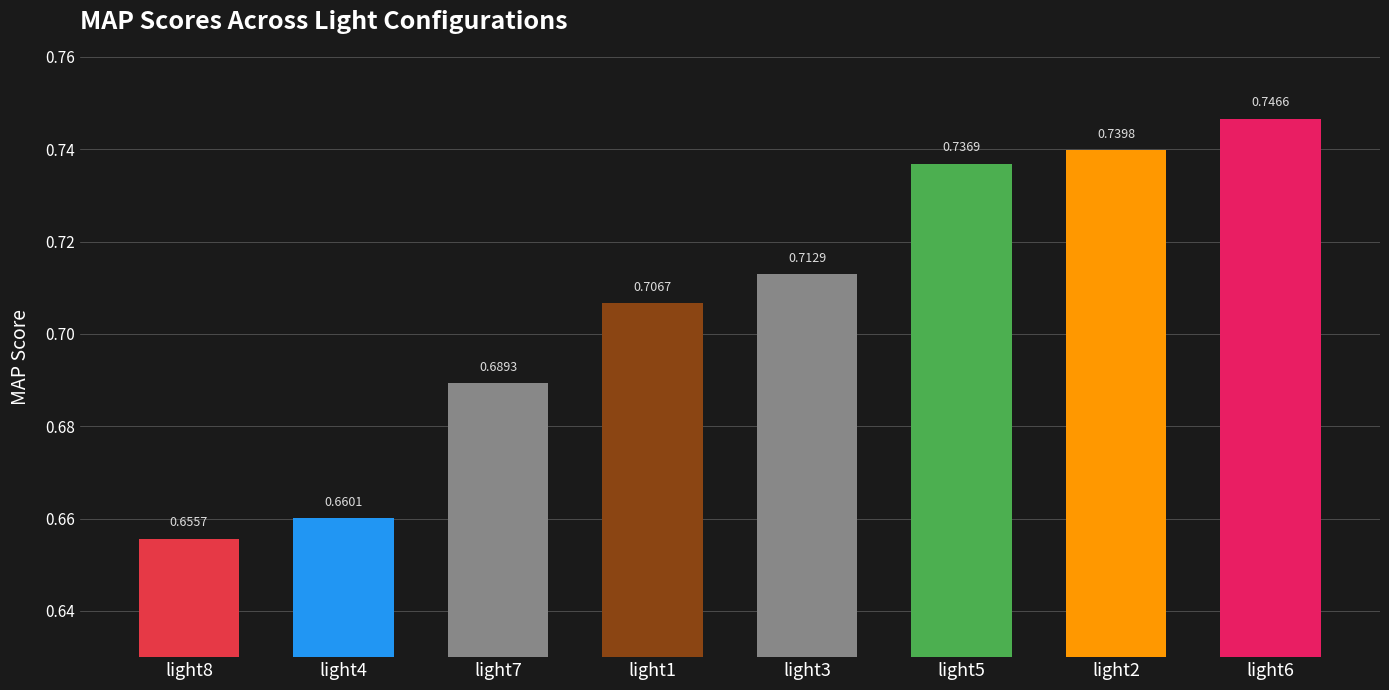

What is the label of the 8th bar from the left?

light6